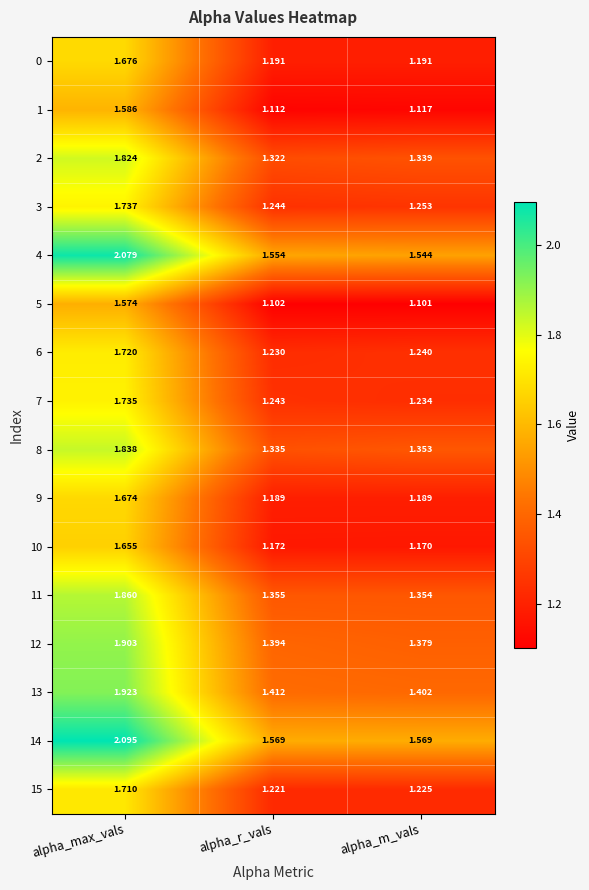

What is the total value across all series at alpha_max_vals?

28.6